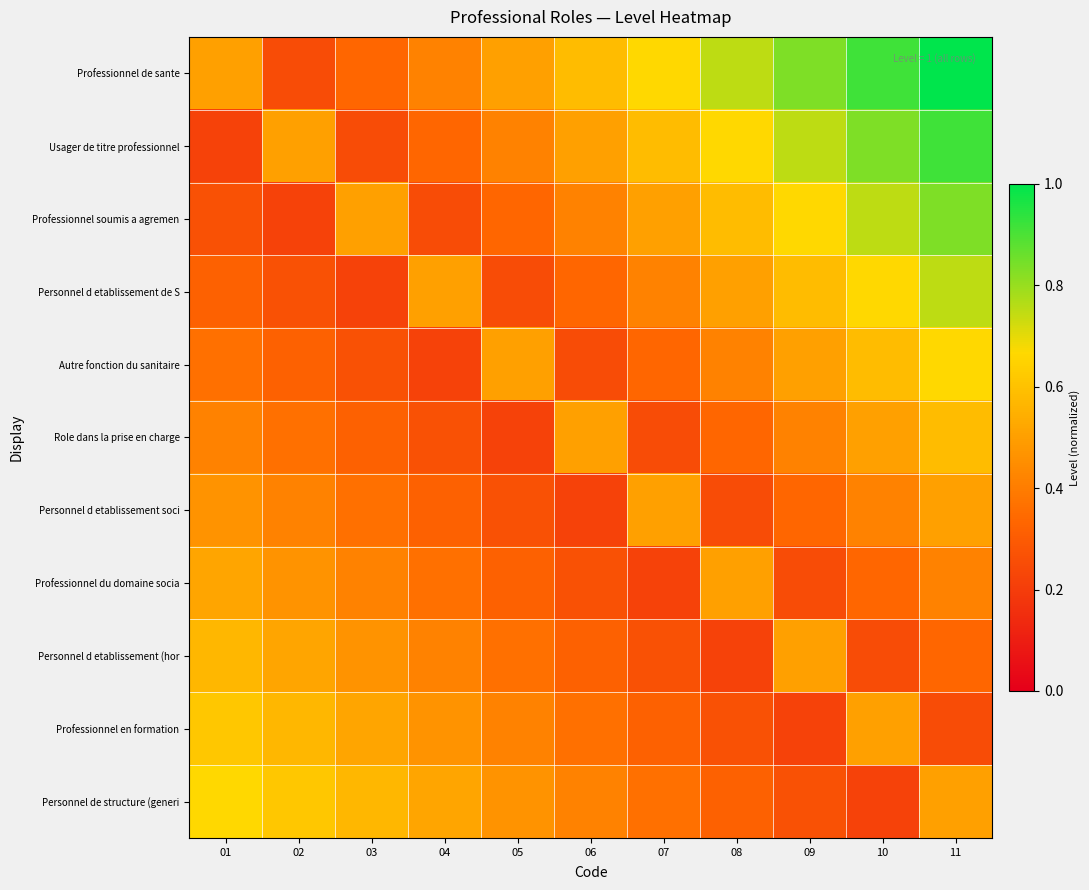

What is the difference between the highest and lowest values at 04?

0.3